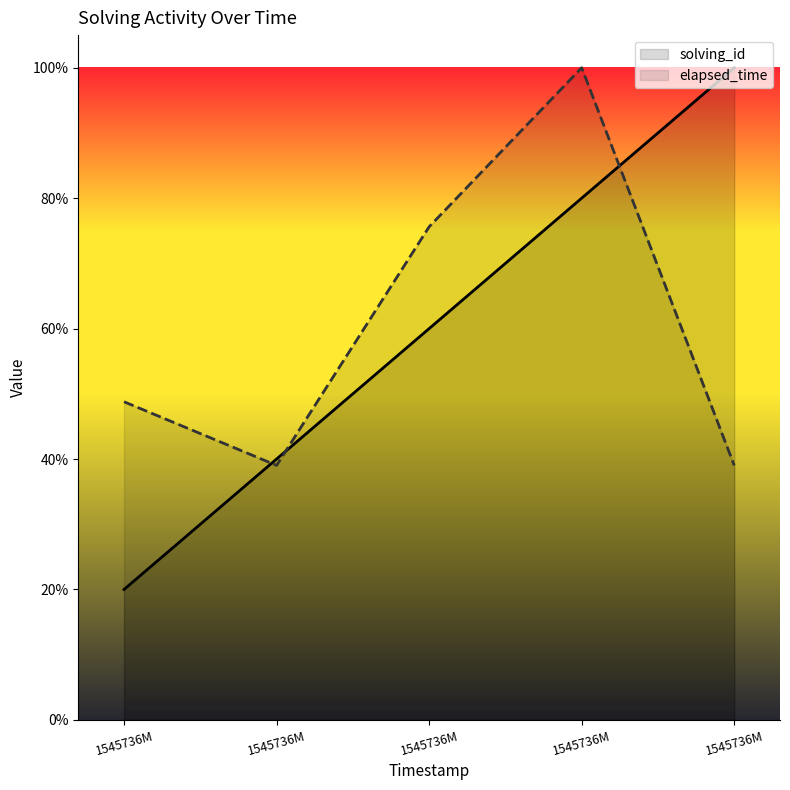

What is the value of the elapsed_time point at the 5th from the left?

0.5